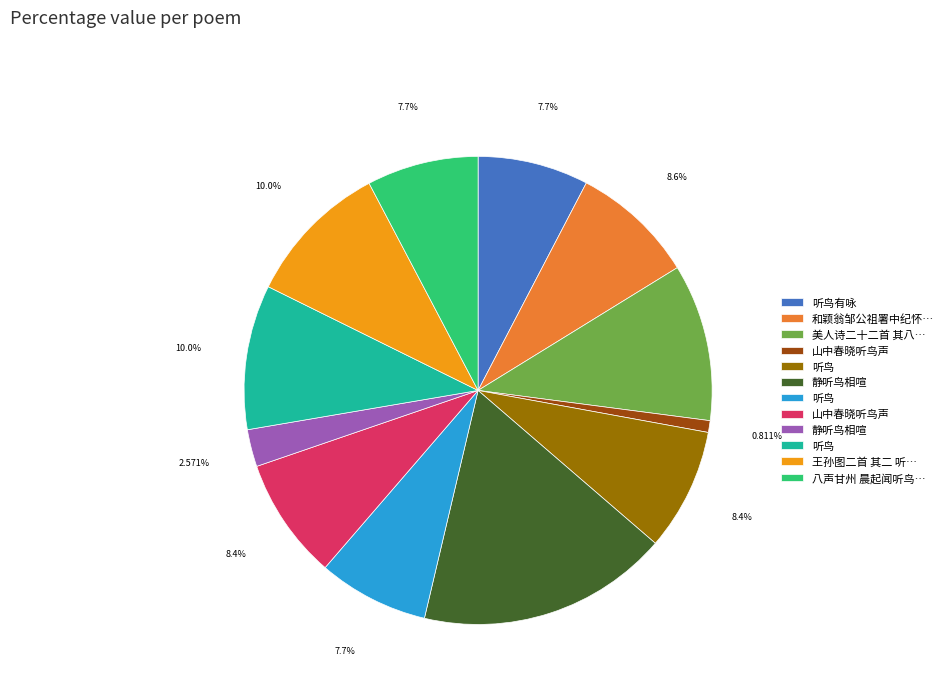

Is there a majority slice in this chart?

No